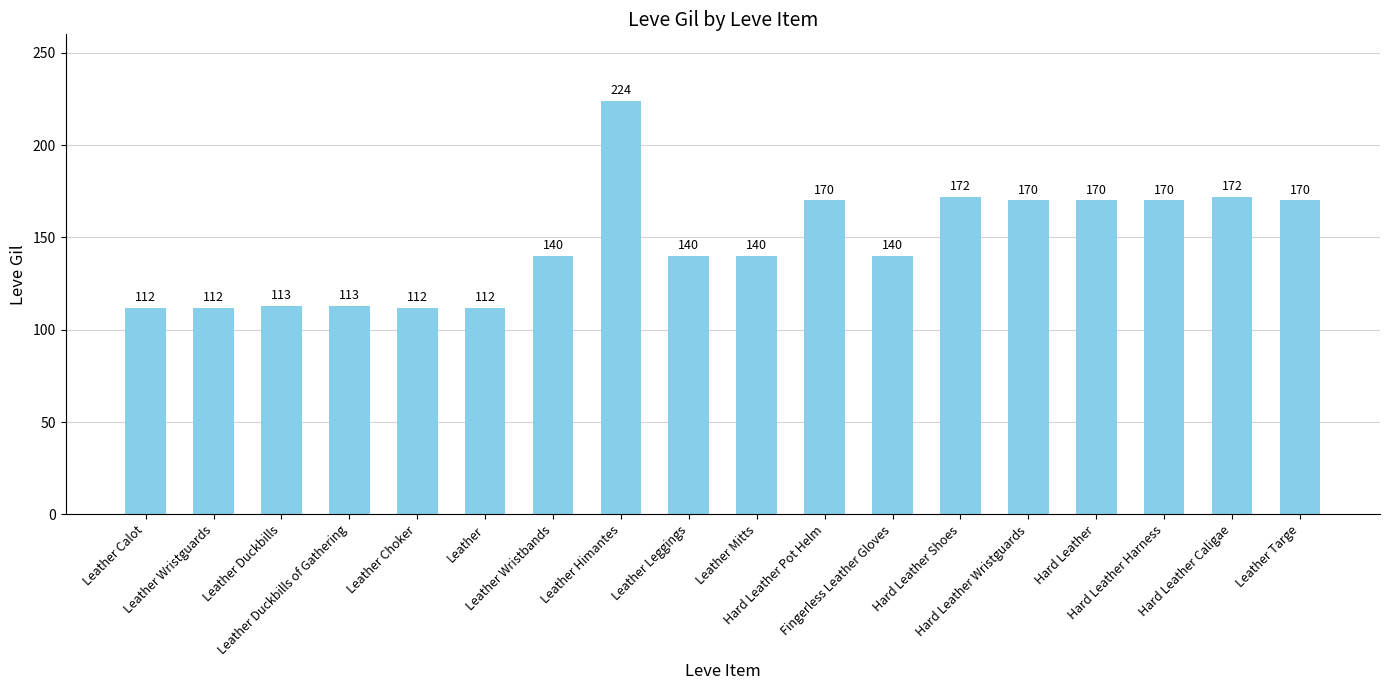

Is it true that the value at Leather Calot is 112?

True